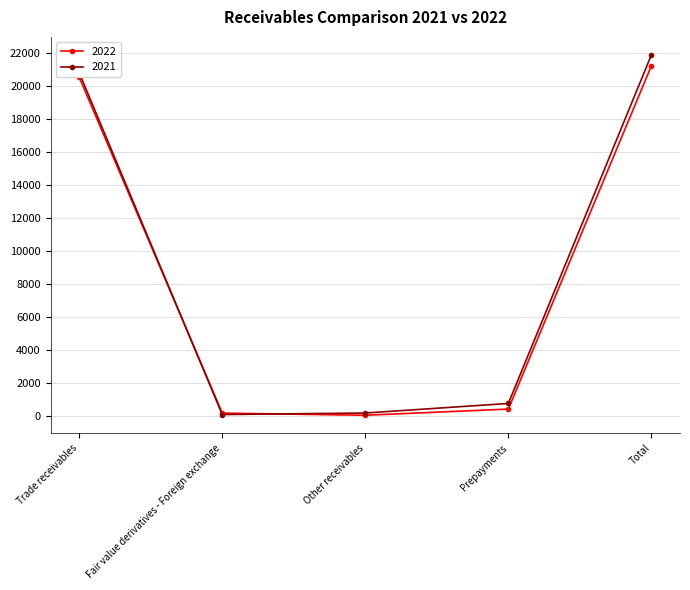

Read the 2021 value at Total, to the nearest 10.

21870